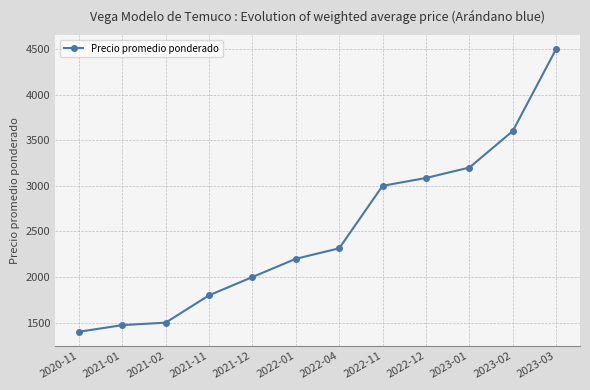

The value at 2023-01 is 883. True or false?

False